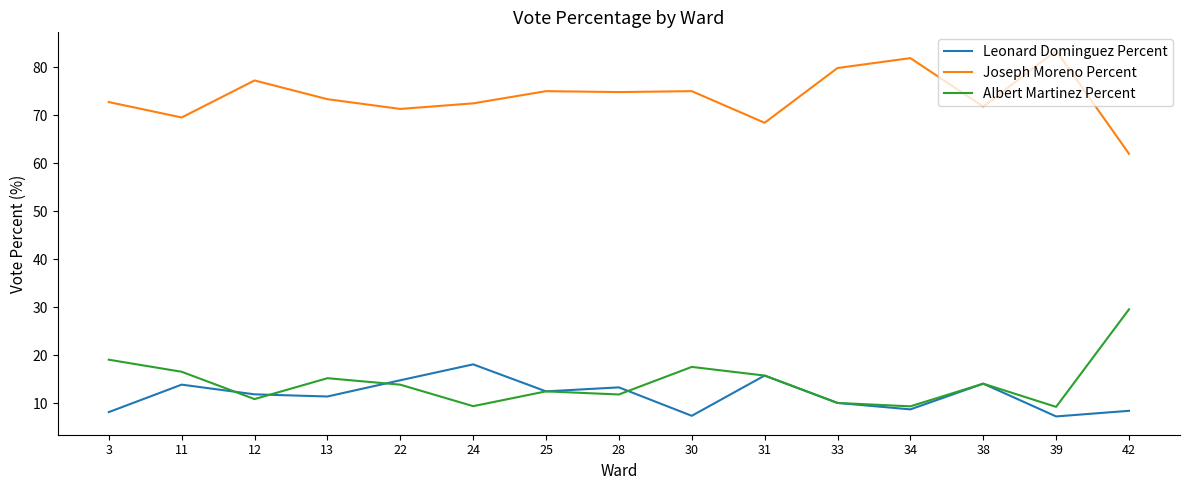

Which category has the highest value in the Leonard Dominguez Percent series?

24